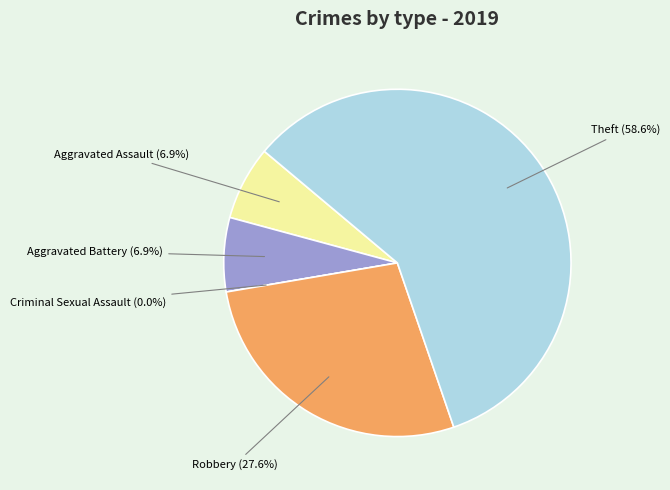

Combined, what portion of the pie is Theft and Criminal Sexual Assault?

58.6%